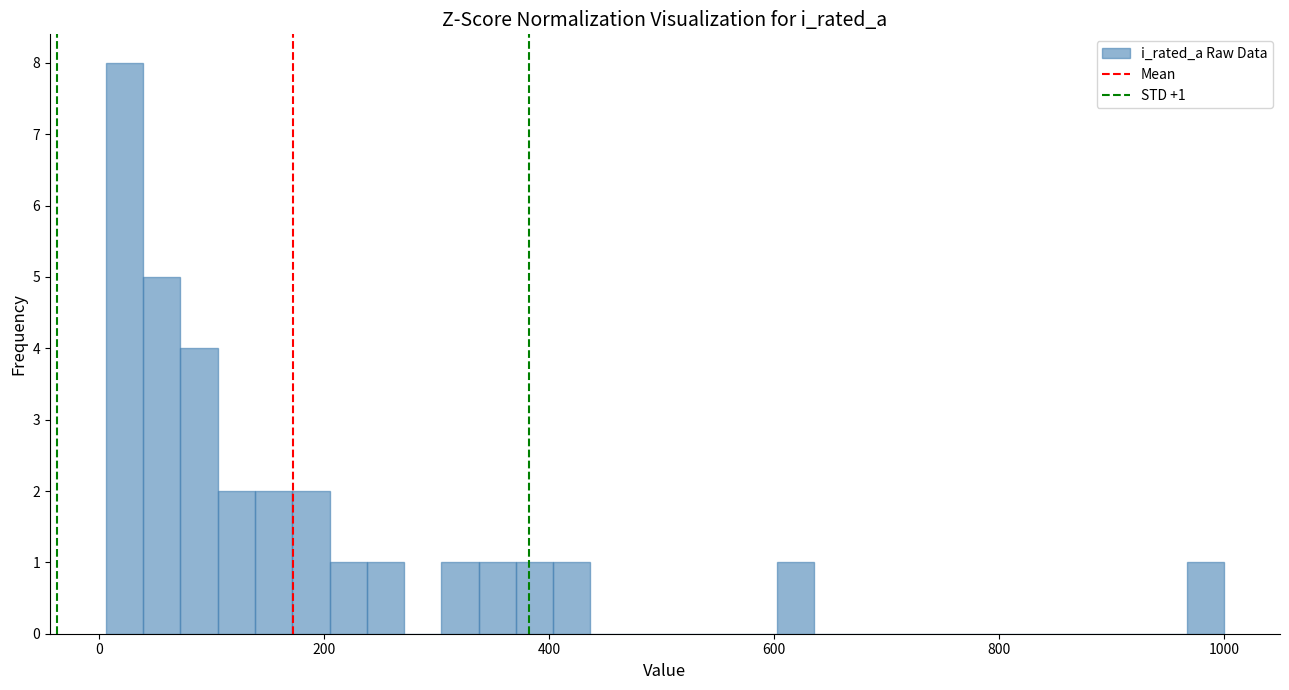

Around what value on the x-axis is the tallest bar? Give the approximate position of its centre, as read against the axis.

20